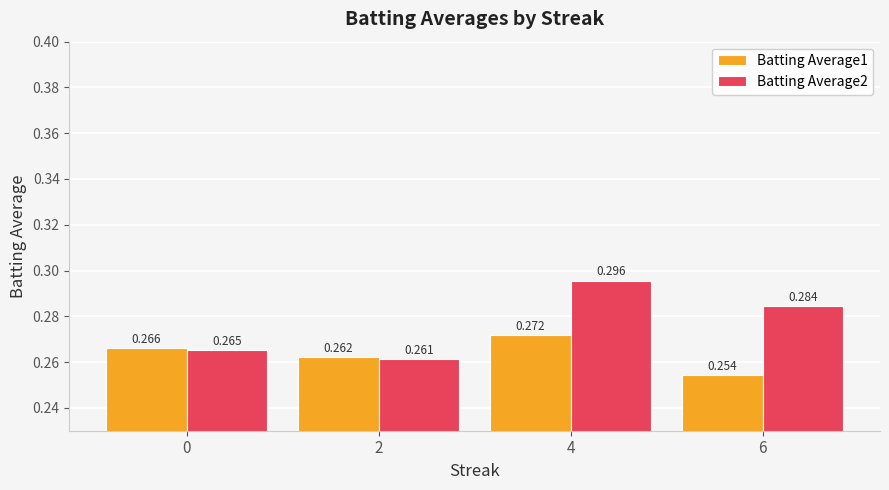

What is the sum of all Batting Average2 values?

1.1